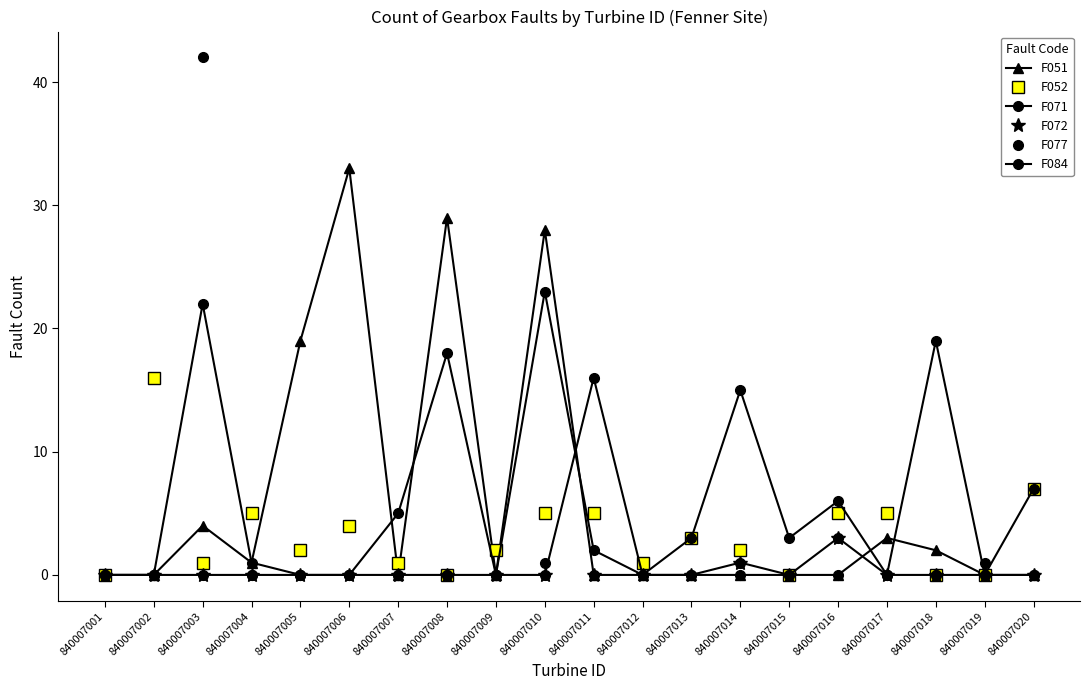

Is this an area chart (filled region under the line)?

No